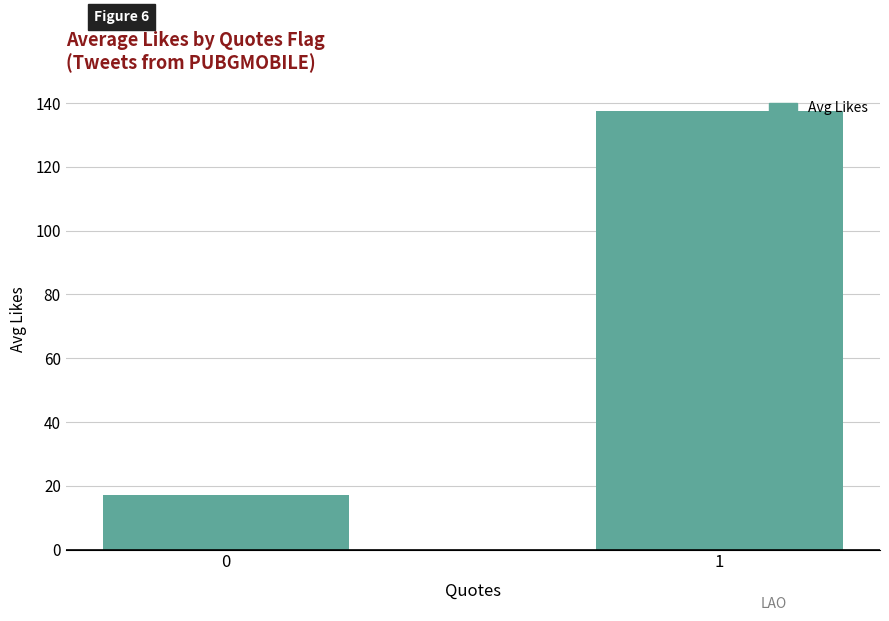

How many series are shown in this chart?

1